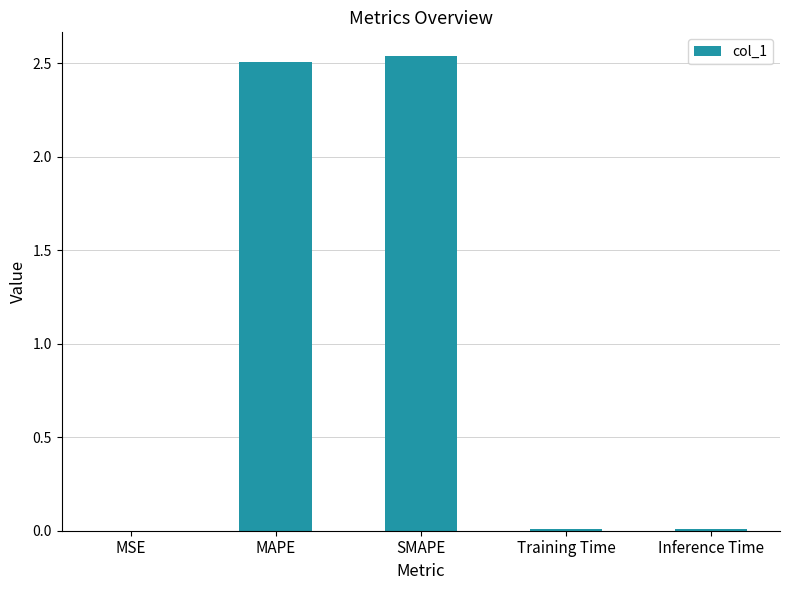

True or false: the data shows 4.0 at MAPE.

False